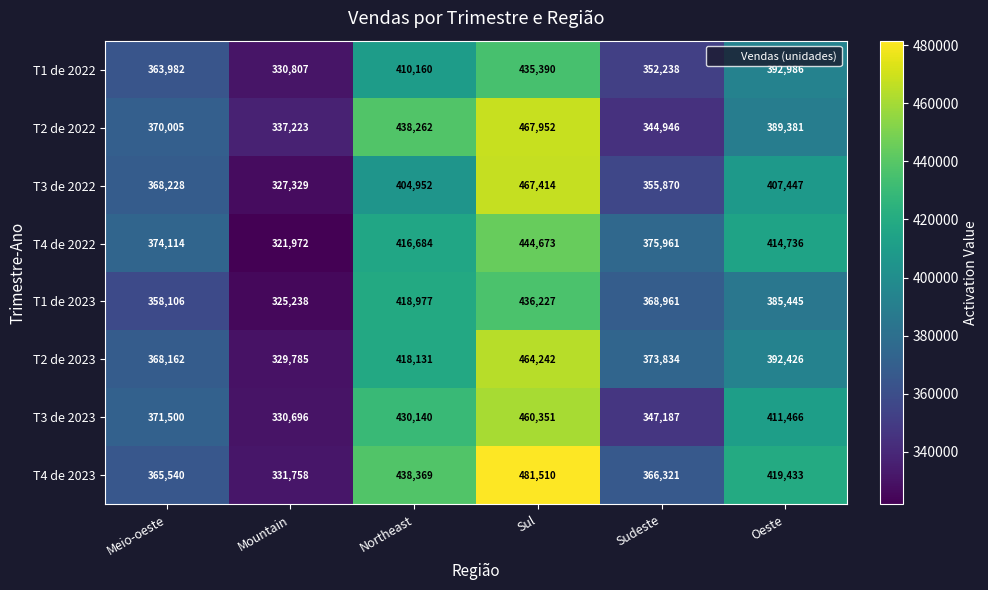

Is the value of T4 de 2022 at Northeast greater than the value of T3 de 2023 at Northeast?

No